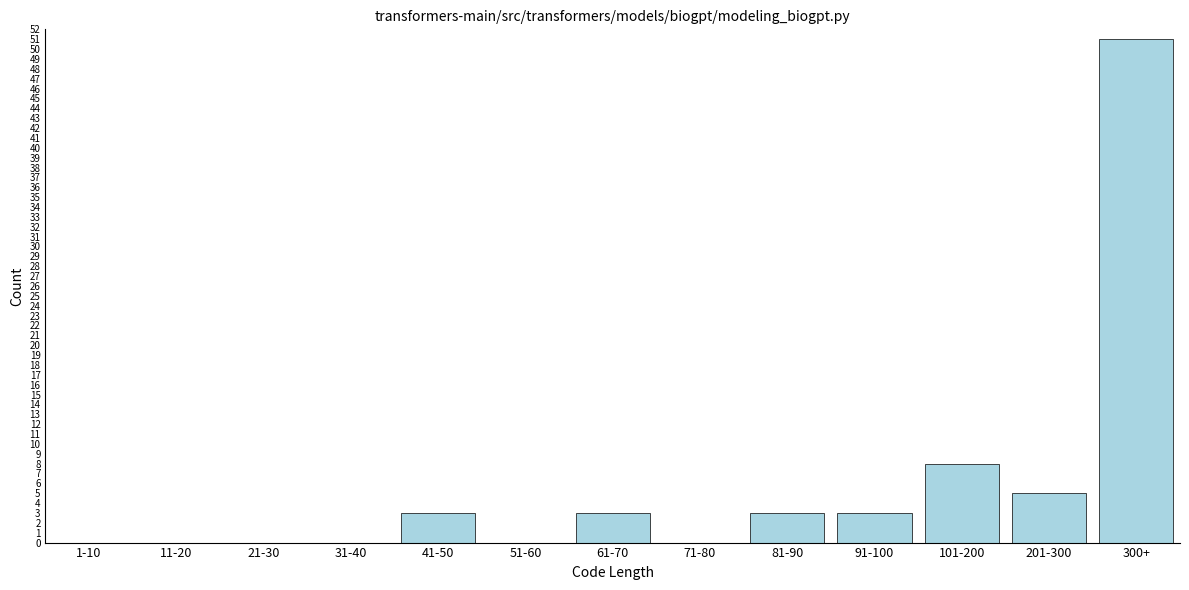

Reading left to right, what are all the values shown in this chart?

1-10=0	11-20=0	21-30=0	31-40=0	41-50=3	51-60=0	61-70=3	71-80=0	81-90=3	91-100=3	101-200=8	201-300=5	300+=51